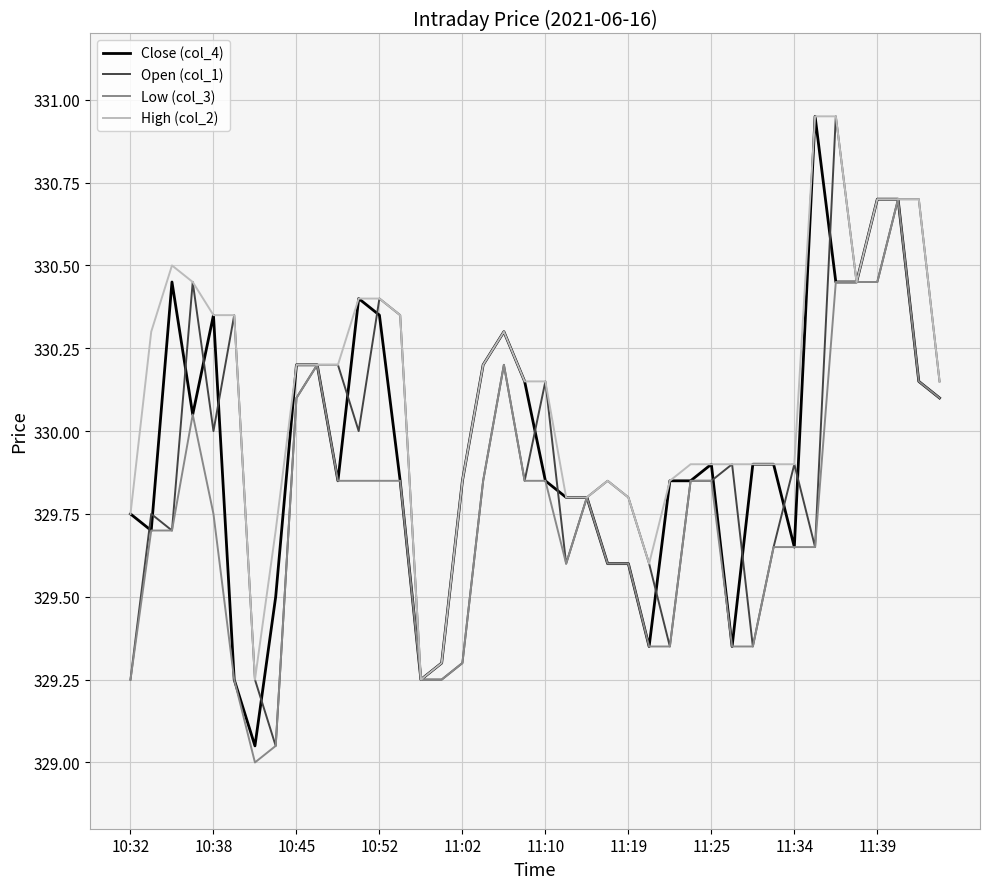

Count the number of categories in the chart.

40